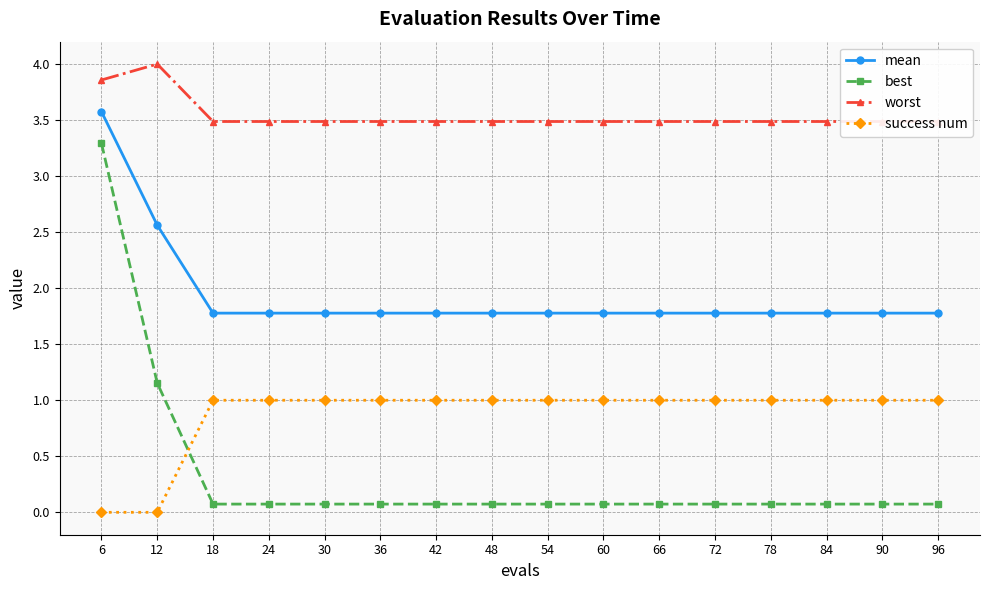

At which category is the sum across all series the highest?

6